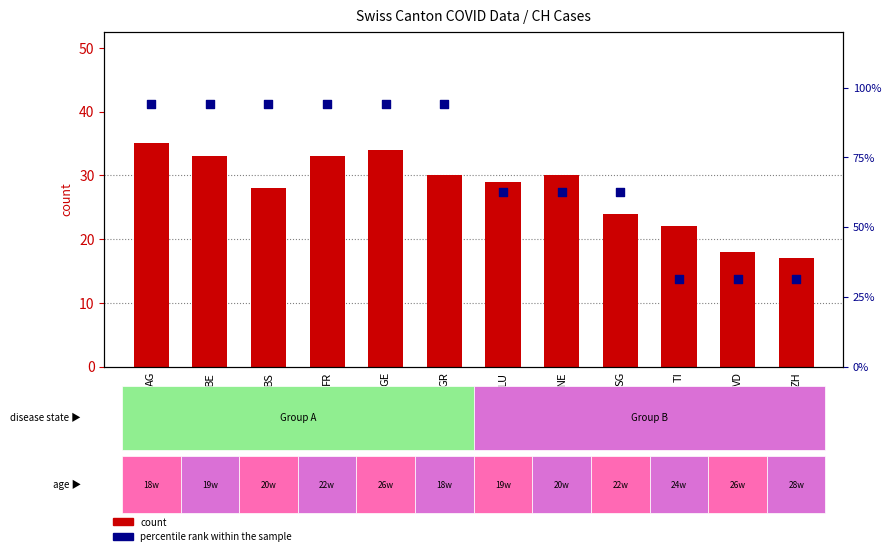

What is the total value across all series at AG?

129.1